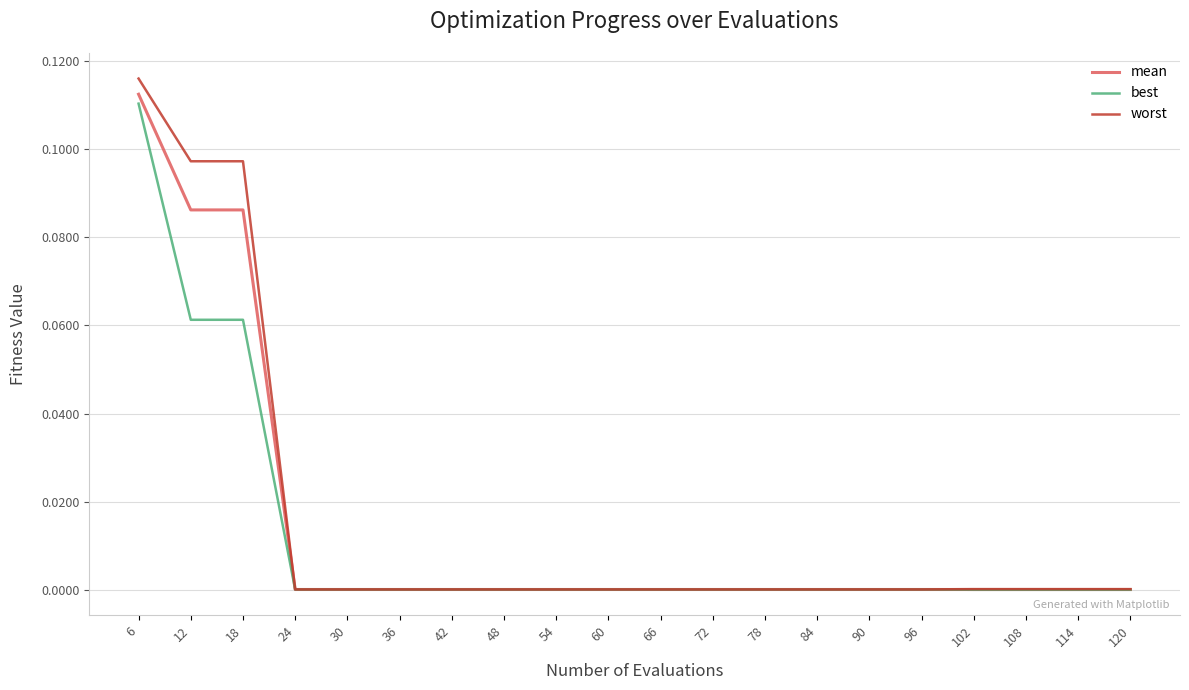

At which category is the sum across all series the highest?

6